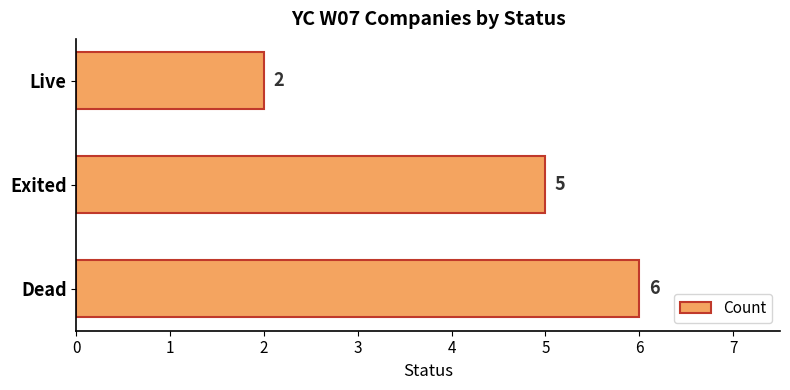

What is the sum of the values at Dead and Live?

8